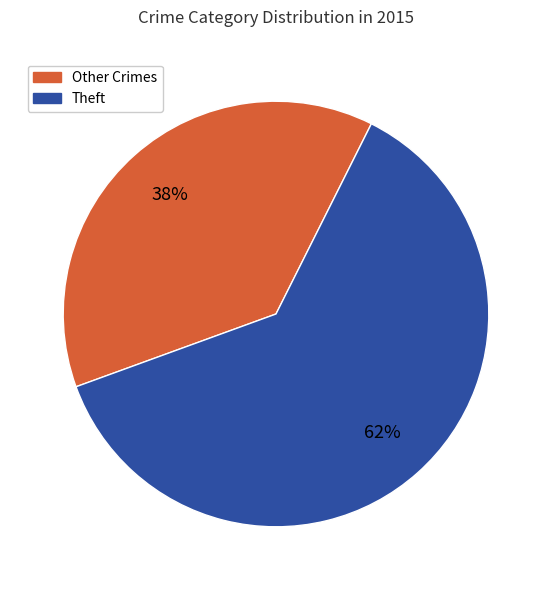

Is there any slice that represents more than half of the pie?

Yes